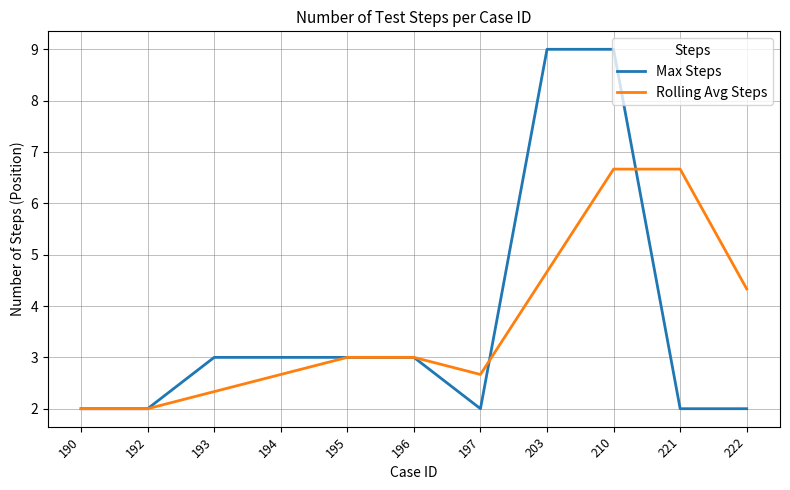

How many lines are shown in the chart?

2